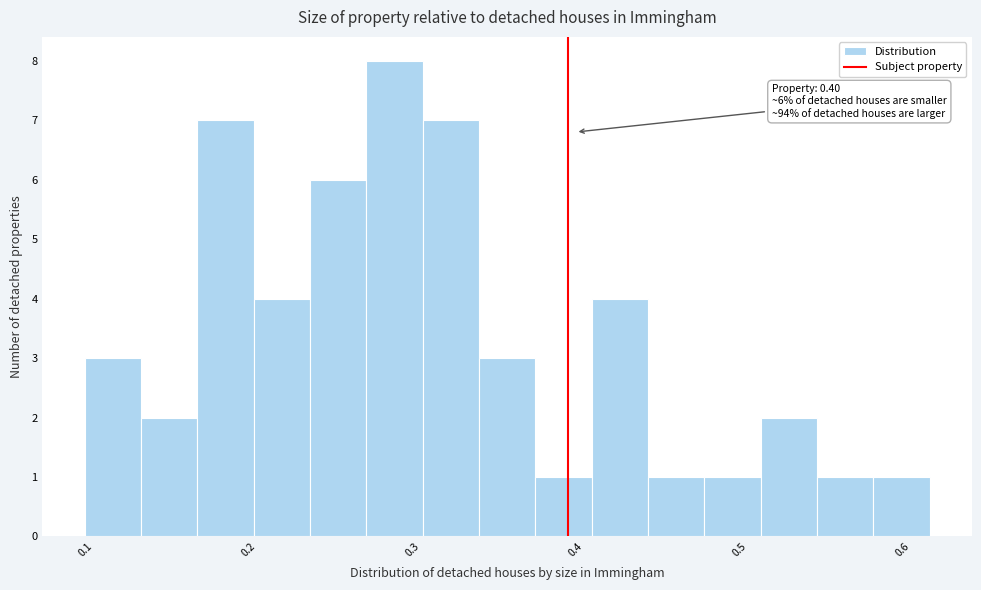

Around what value on the x-axis is the tallest bar? Give the approximate position of its centre, as read against the axis.

0.29